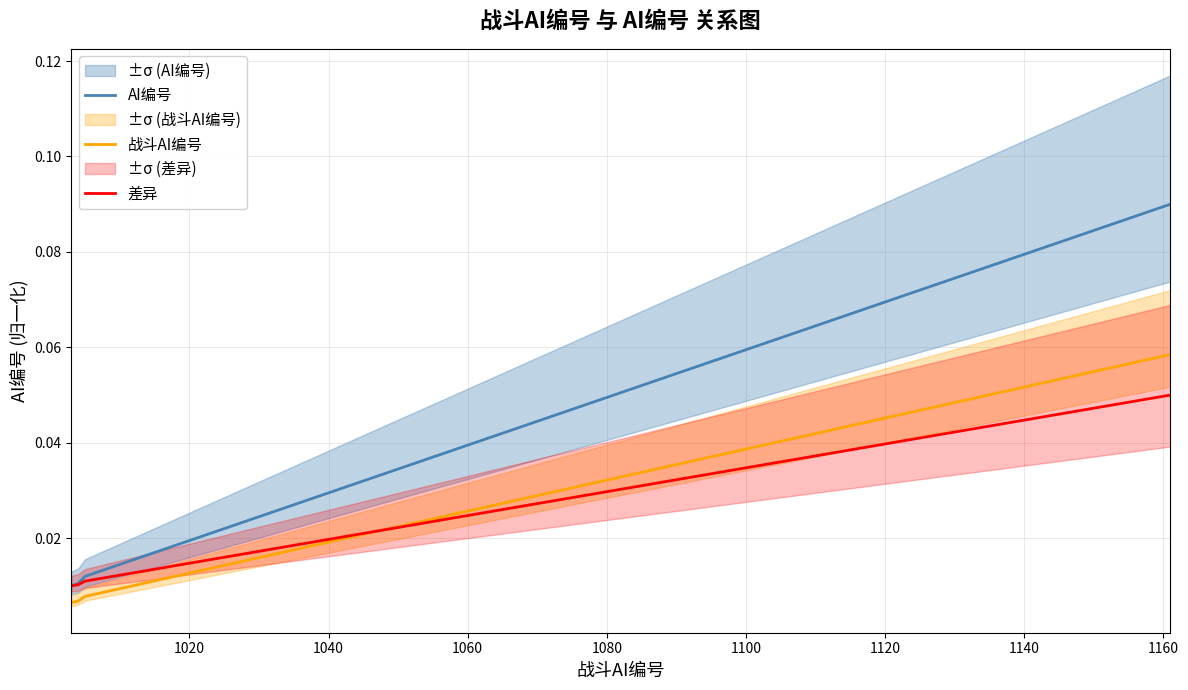

True or false: AI编号 and 战斗AI编号 cross at least once.

False